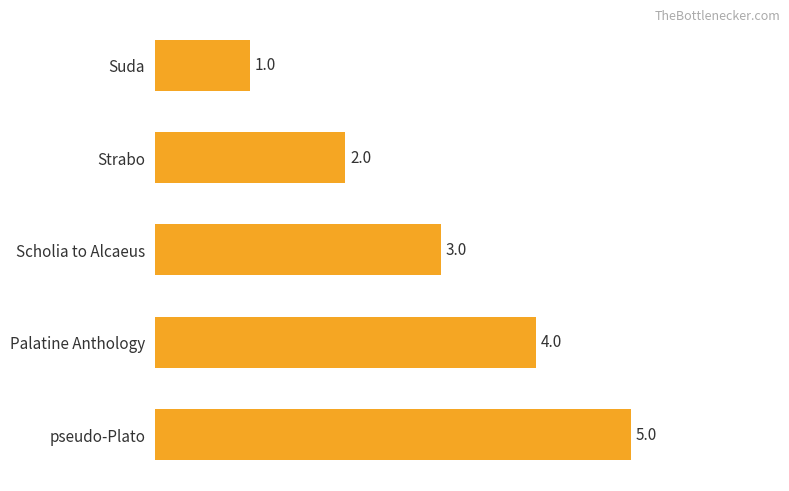

Approximately how many times larger is the value at Strabo compared to Suda?

2.0